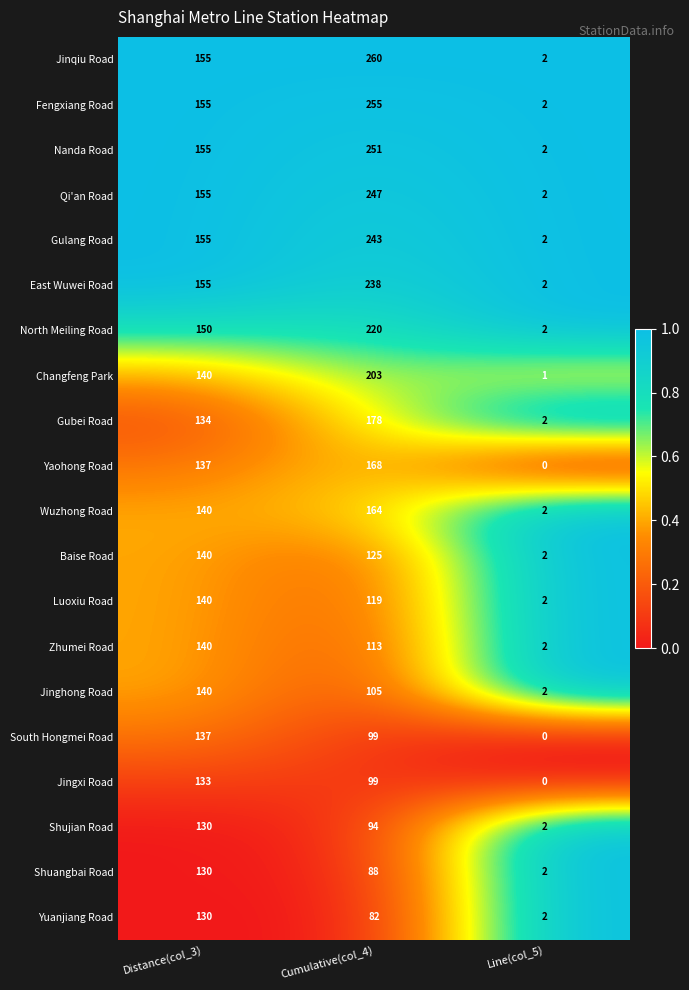

The Yuanjiang Road series shows 2 at Line(col_5). True or false?

True